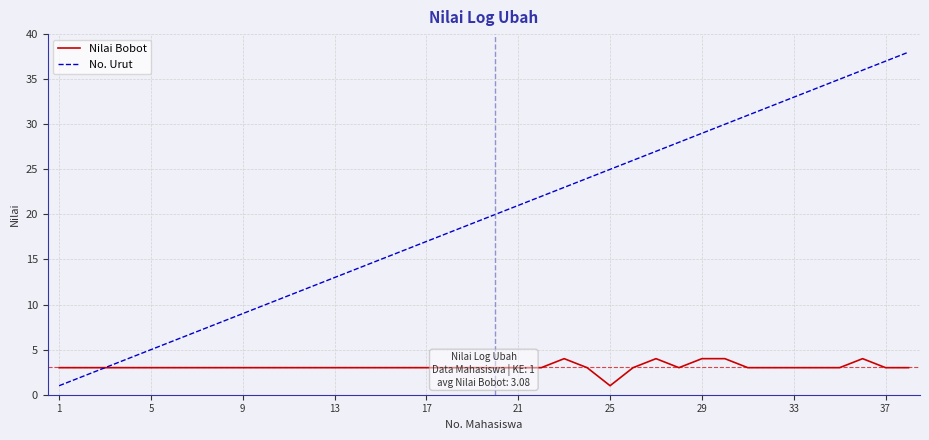

True or false: No. Urut has more than 1 points higher than both neighbors.

False